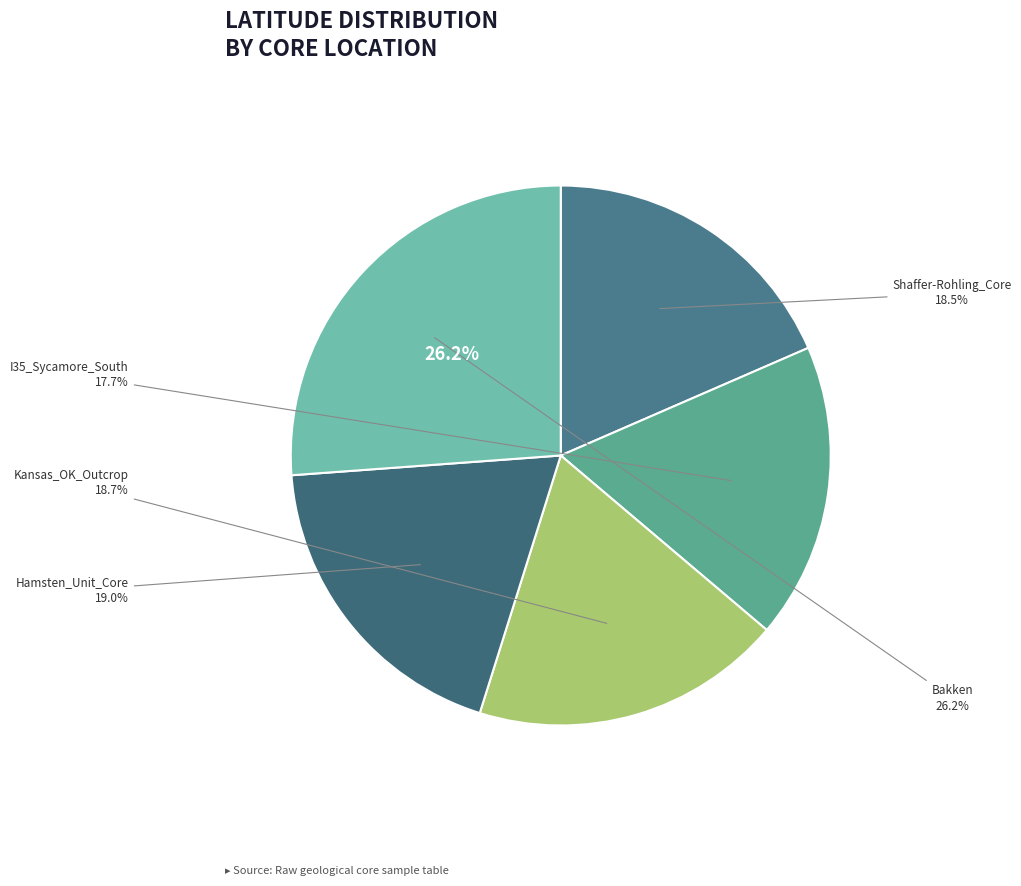

Is there a majority slice in this chart?

No